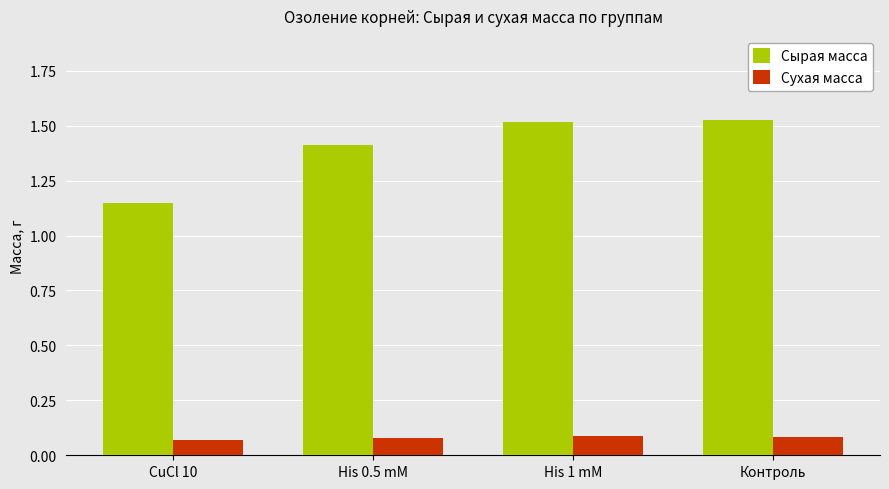

At which label does Сырая масса reach its minimum?

CuCl 10